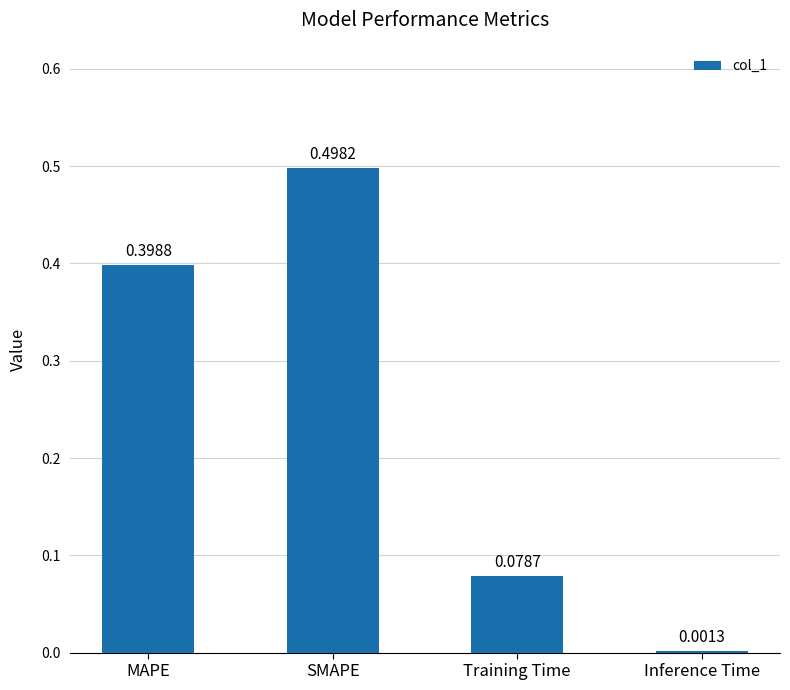

Are the bars grouped side by side (vs. stacked)?

No